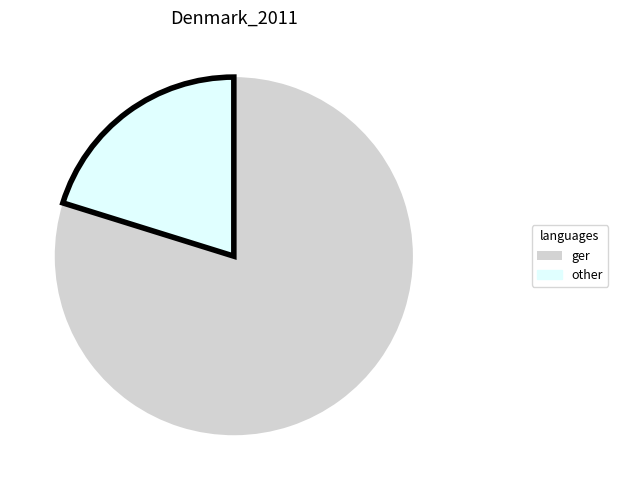

Is the sum of ger and other greater than half?

Yes